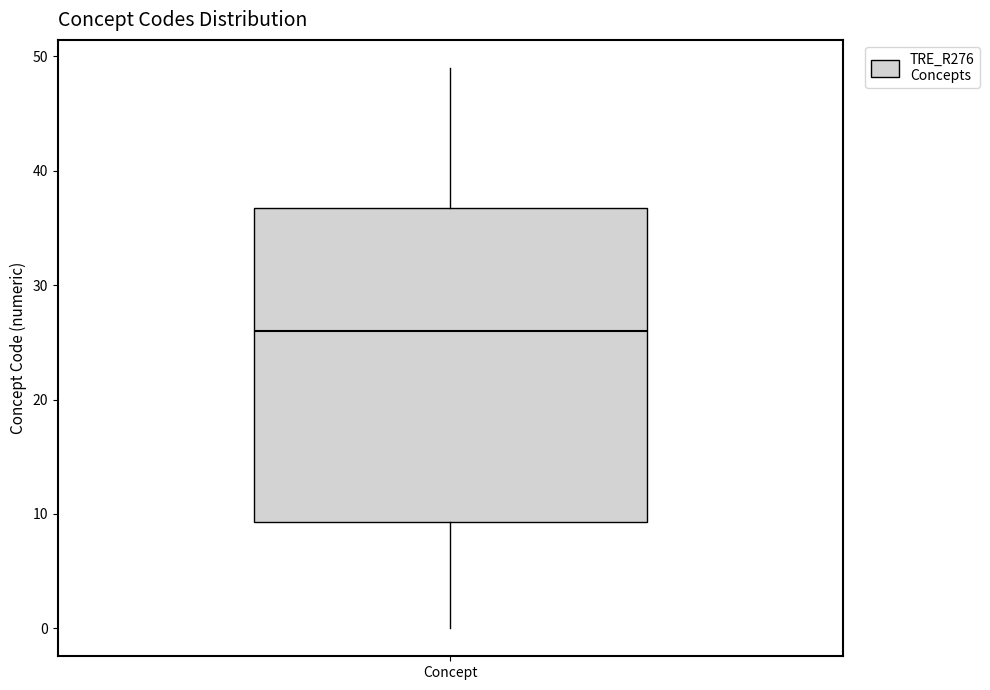

Read this box plot against the y-axis: the position of the median line, the range covered by the box, and the ends of both whiskers. The values are not printed on the chart, so give them approximately, as read against the axis.

median 26, box 9 to 37, whiskers 0 to 49